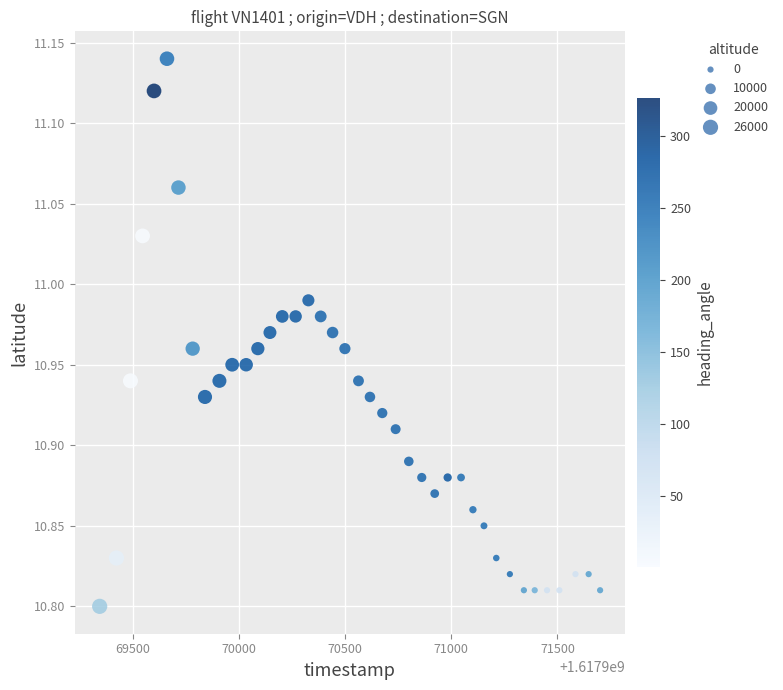

What is the range of Y values (max minus min)?

0.3